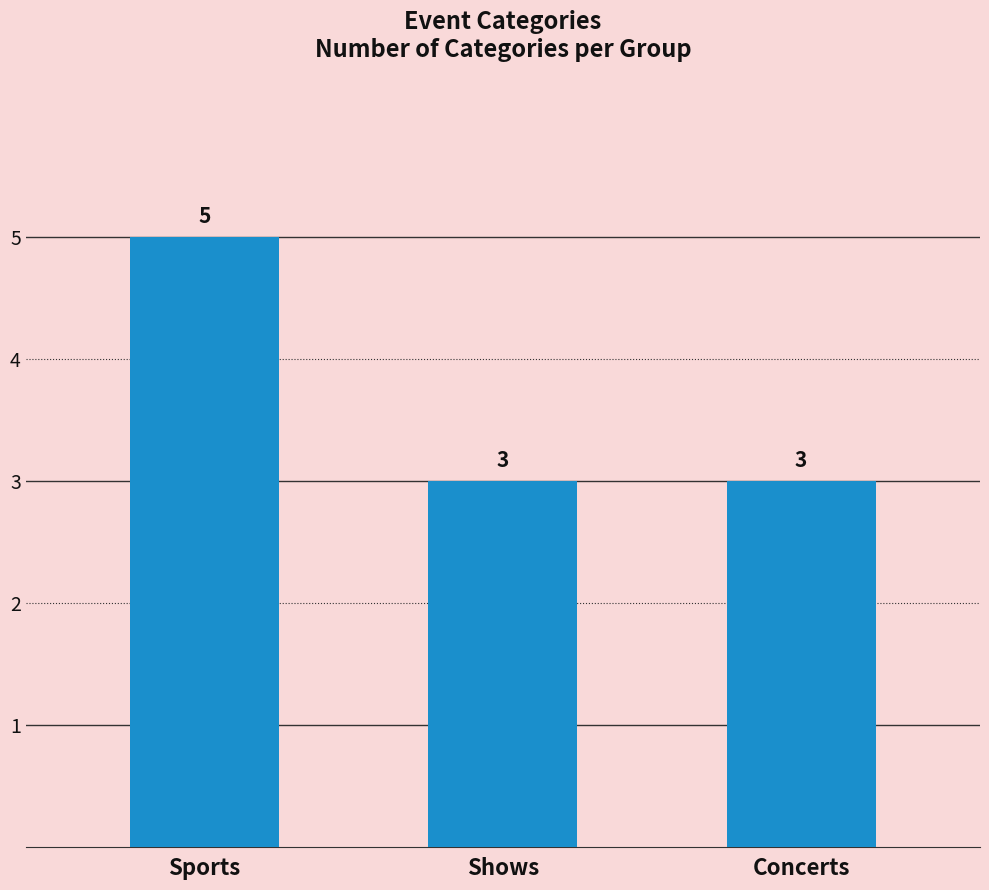

Count the values in the range 3 to 5.

3